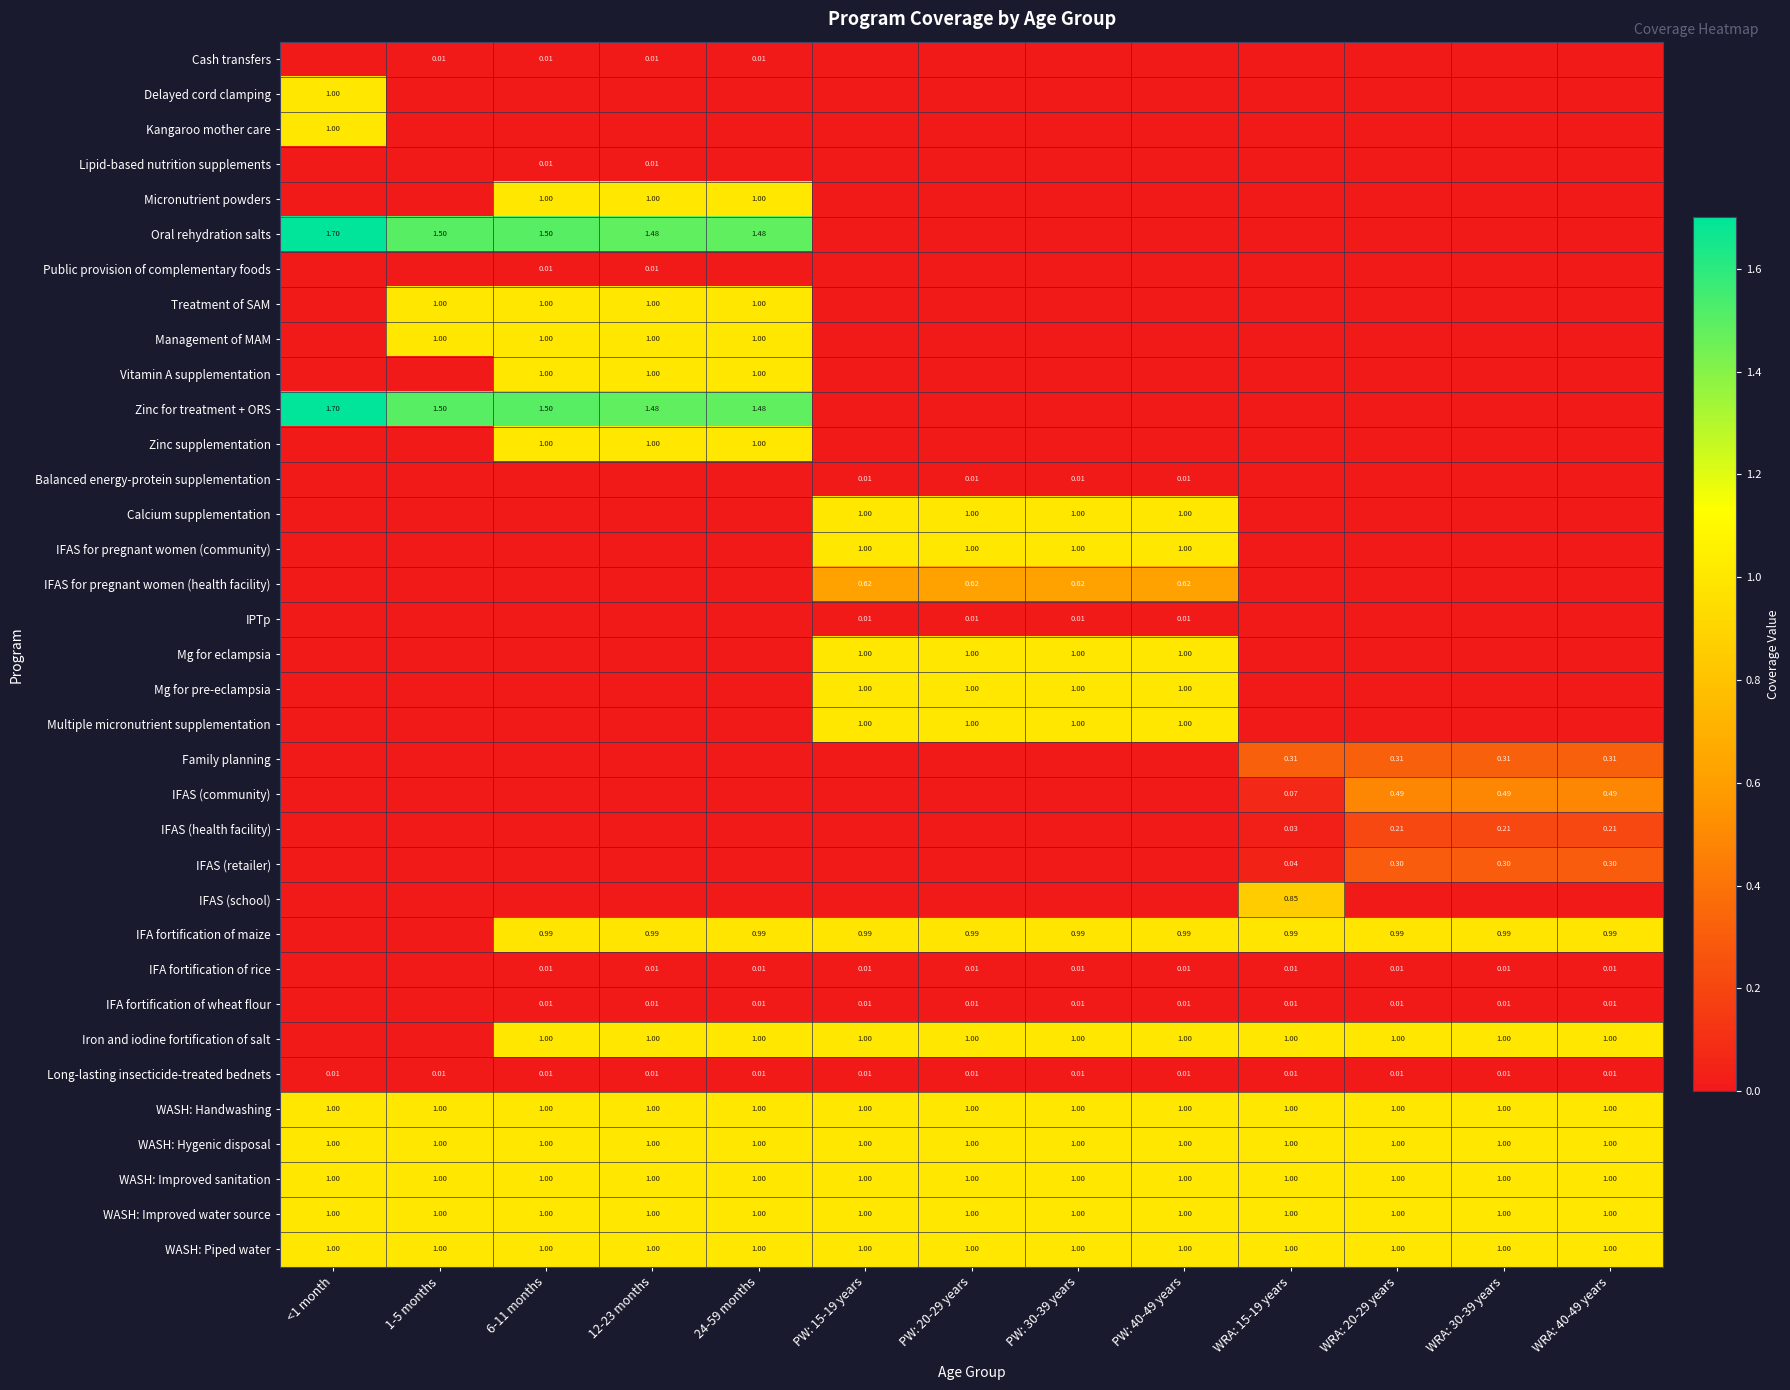

Is the value of WASH: Improved sanitation at WRA: 15-19 years greater than the value of IFAS (health facility) at WRA: 30-39 years?

Yes